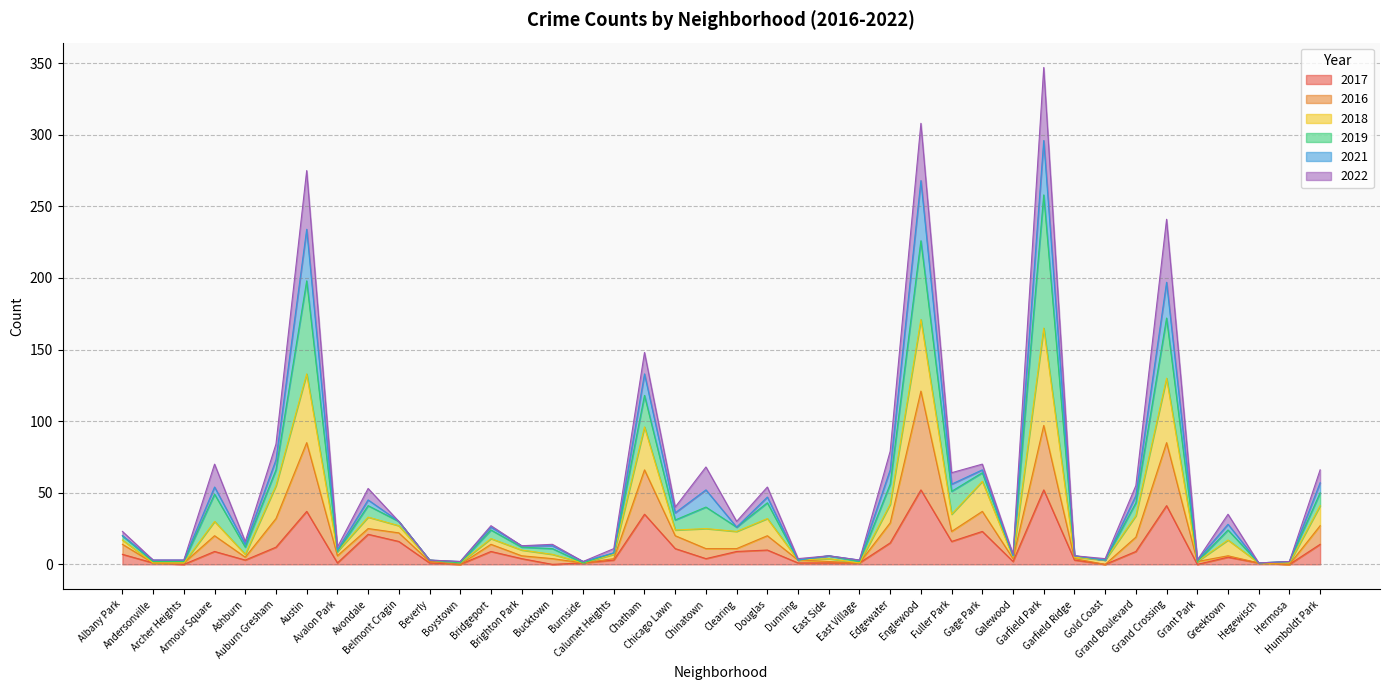

Does the chart have visible grid lines?

Yes